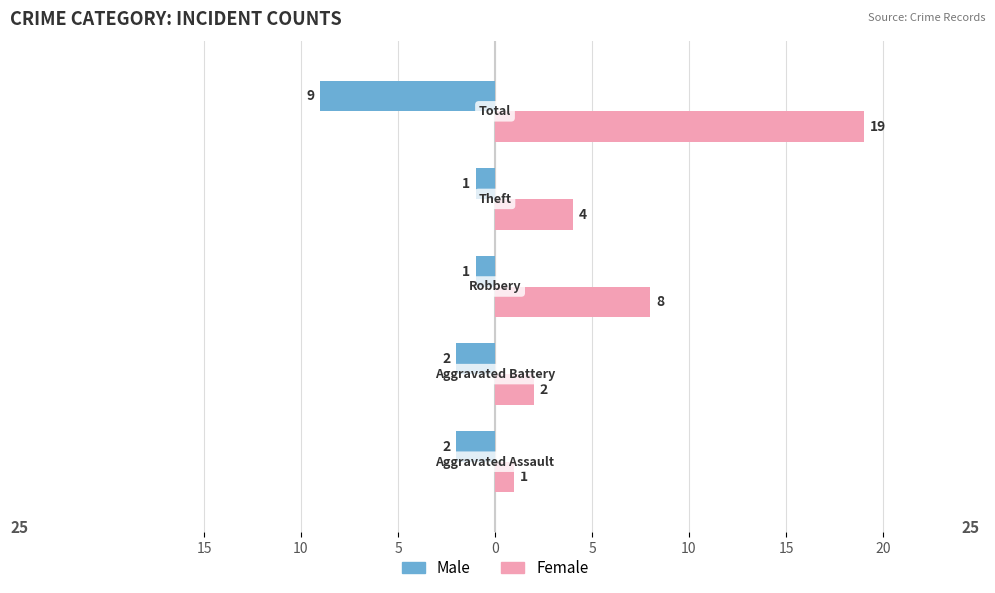

What are all the series names shown in the legend?

Male, Female